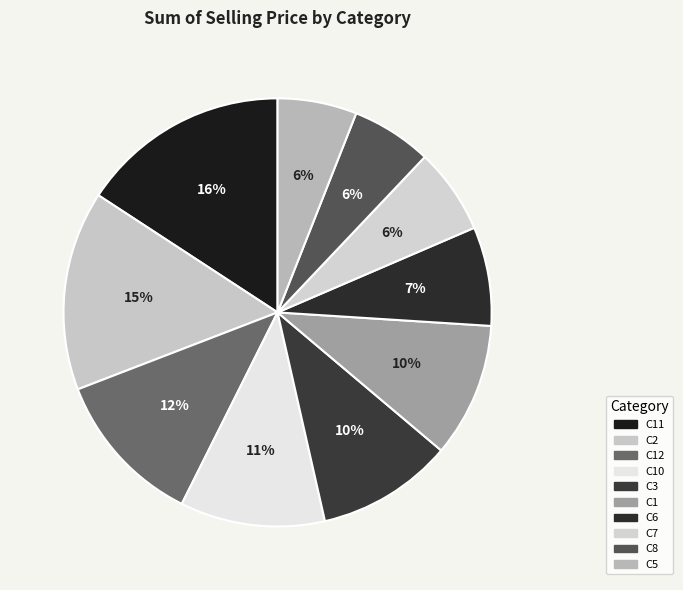

Which has a higher value, C6 or C12?

C12